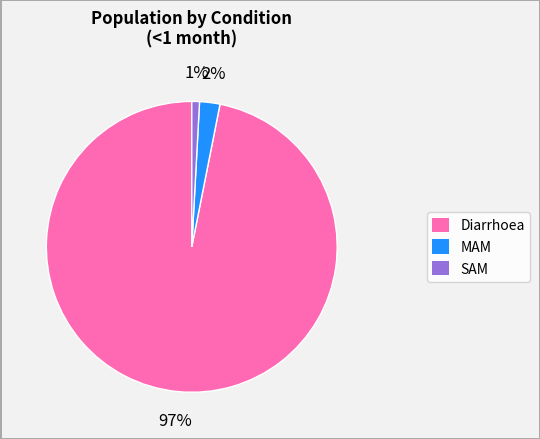

Rank the categories by value from lowest to highest.

SAM, MAM, Diarrhoea